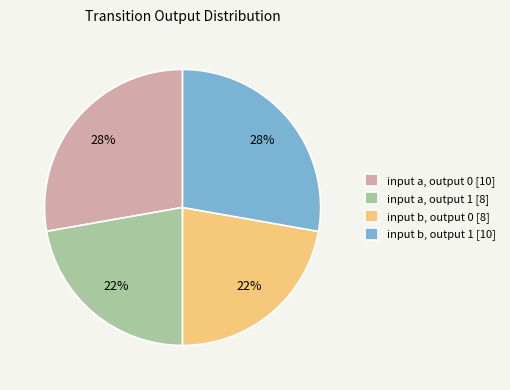

Do input a, output 0 [10] and input b, output 1 [10] together represent more than half of the pie?

Yes